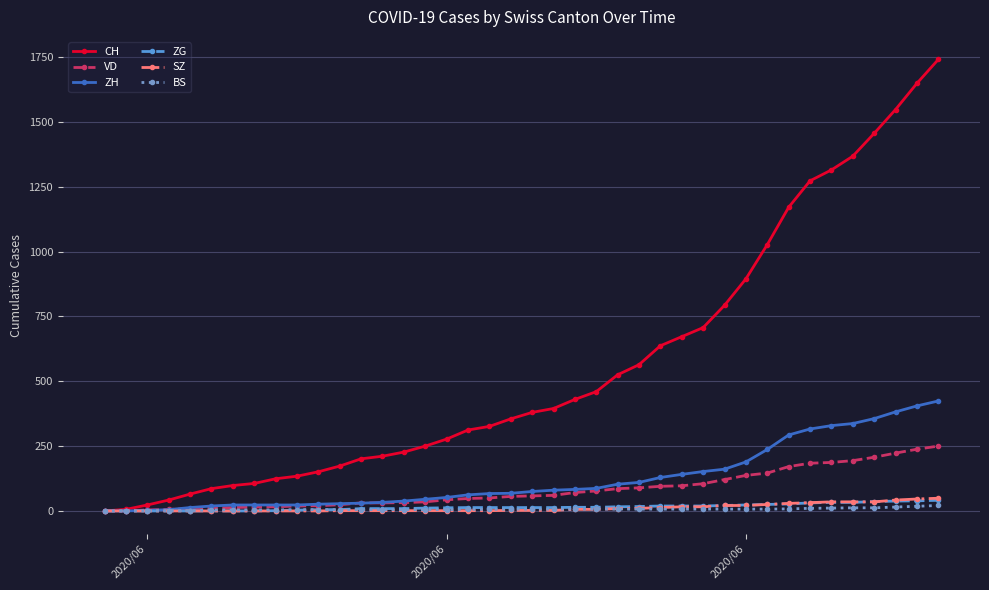

What is the sum of all CH values?

22173